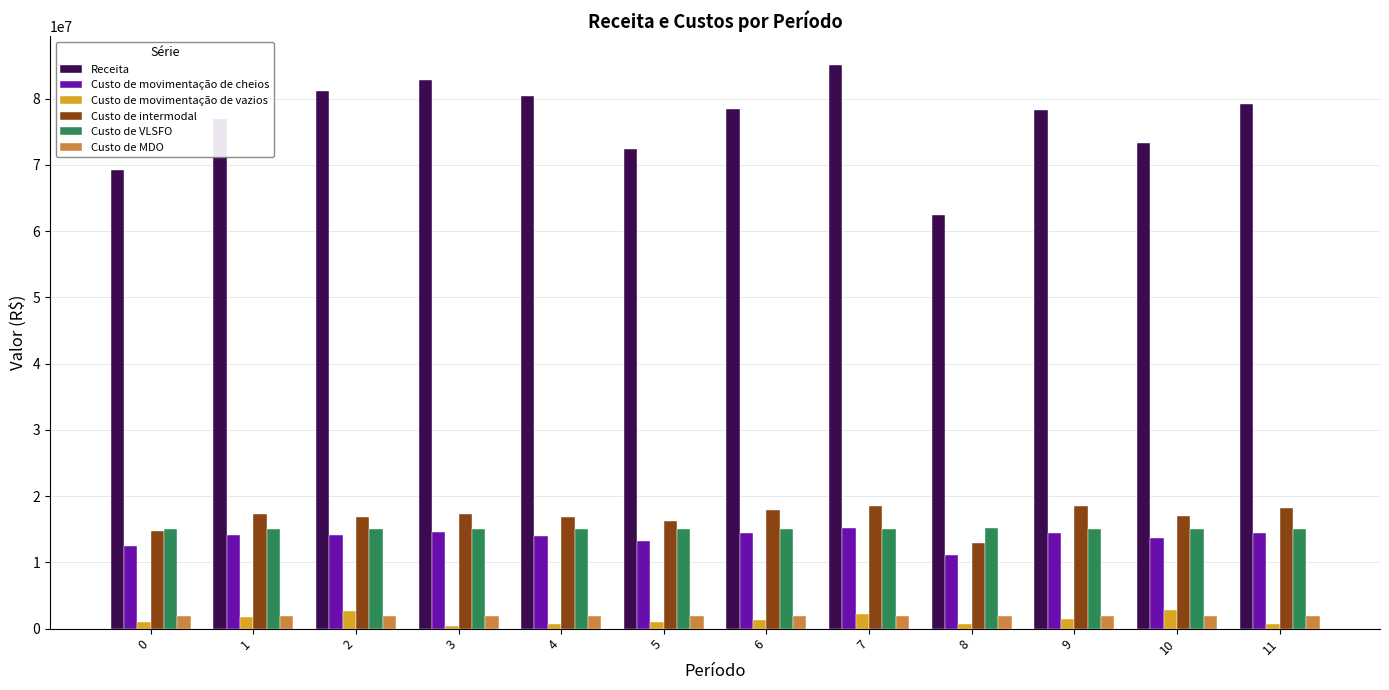

What is the total value across all series at 7?

138122383.2